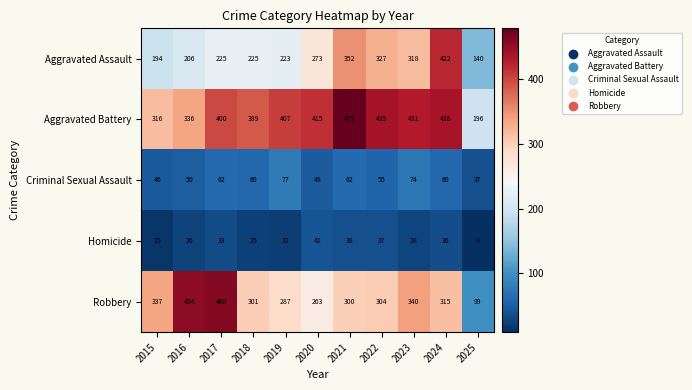

Which series has the widest spread of values?

Robbery